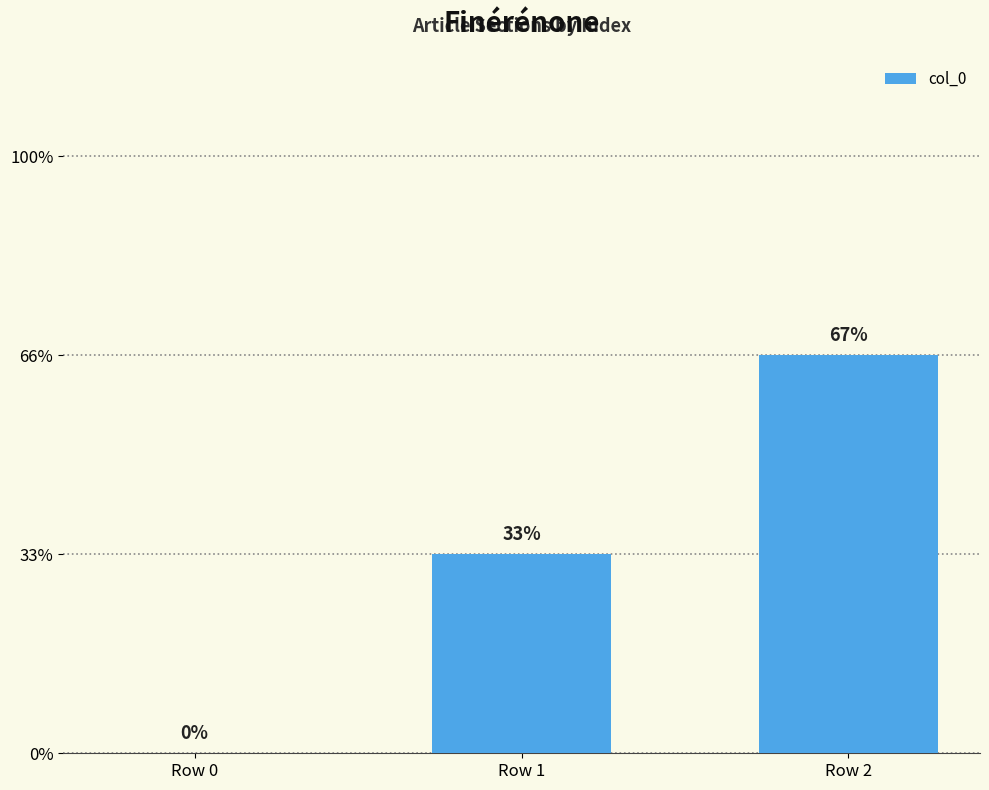

Are the bars horizontal?

No